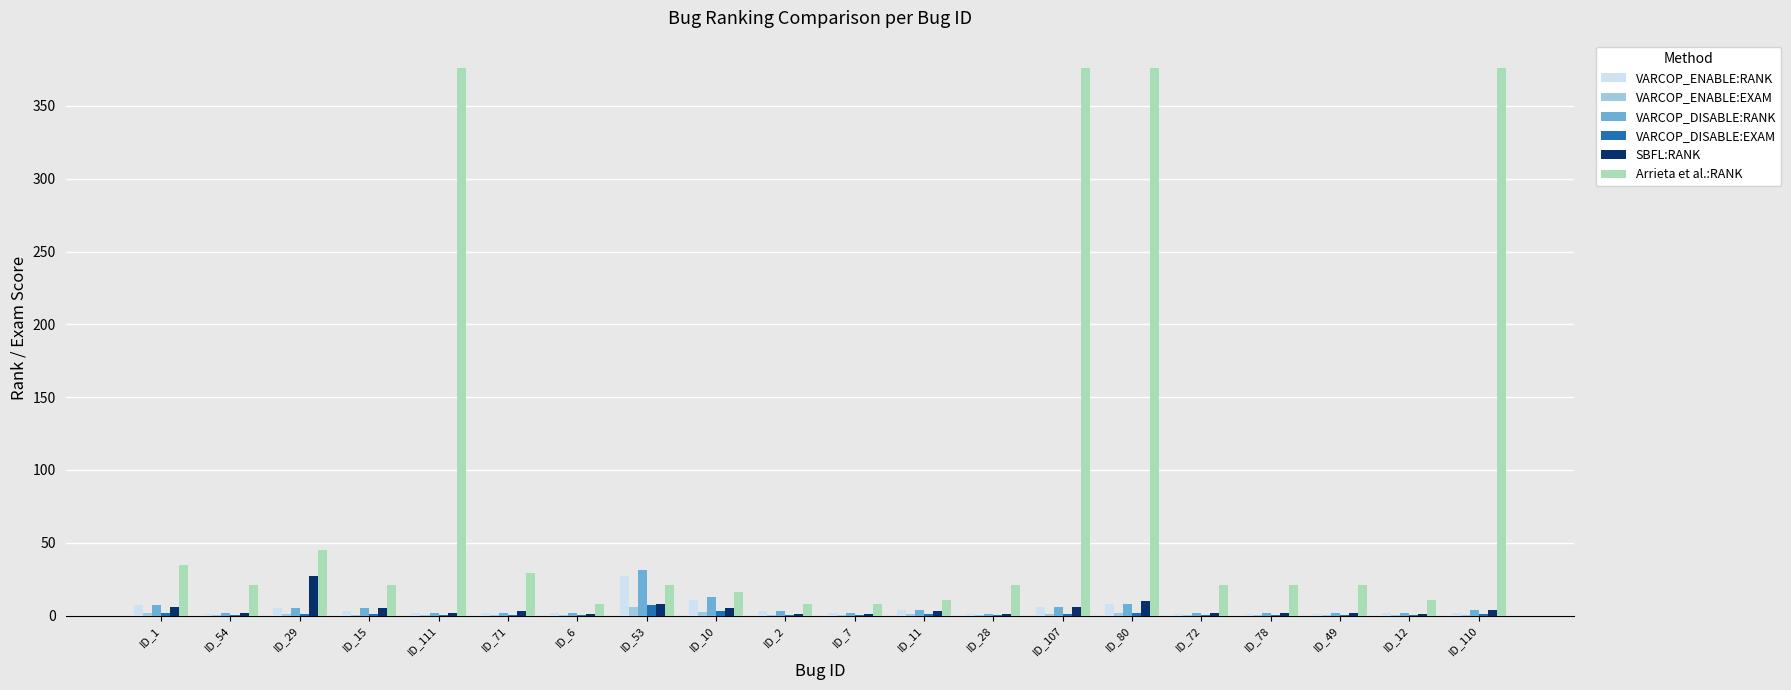

Which series has the largest total across all categories?

Arrieta et al.:RANK